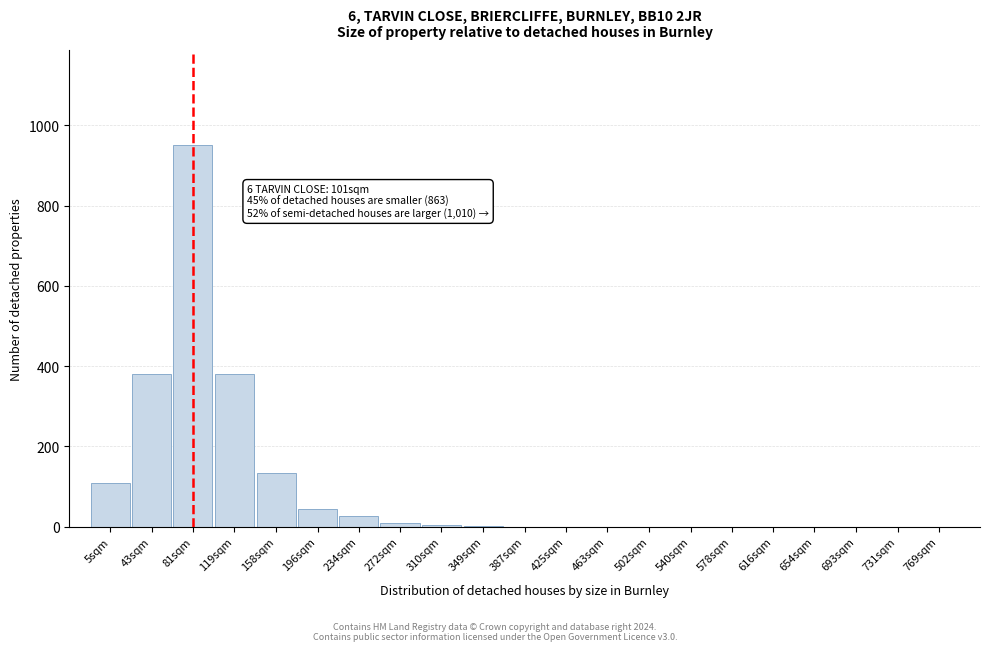

Between 731sqm and 119sqm, which is larger?

119sqm